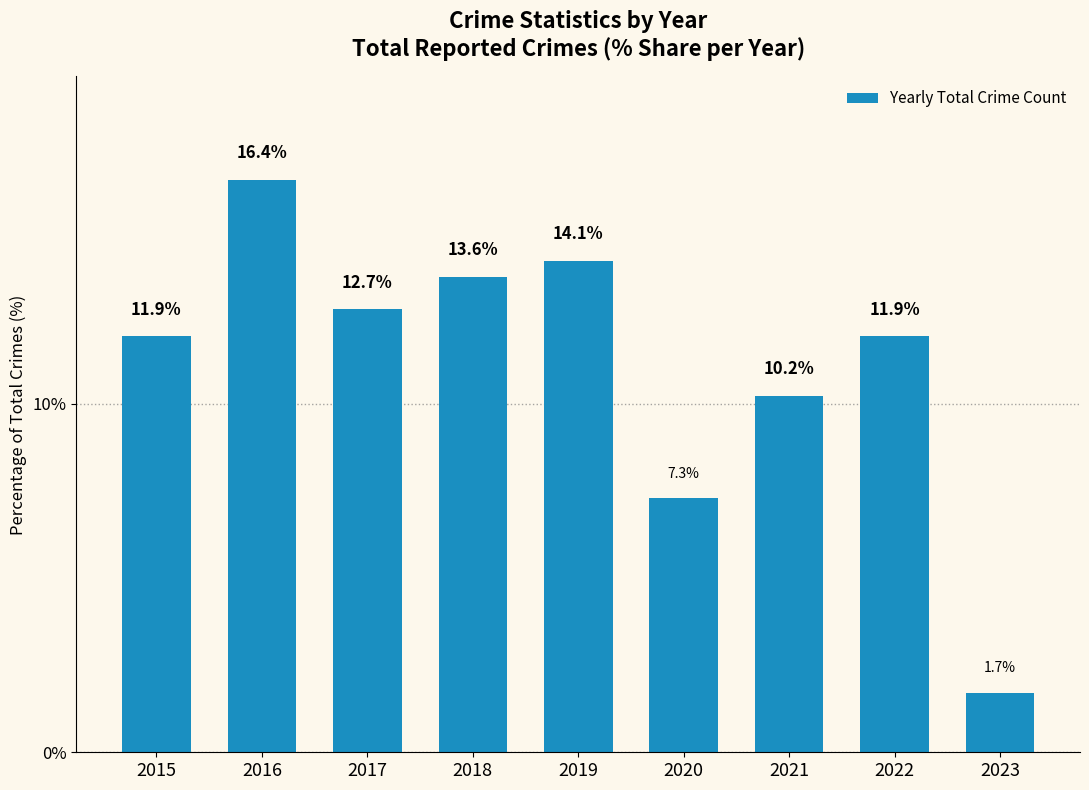

What is the value of the 3rd bar from the left?

12.7